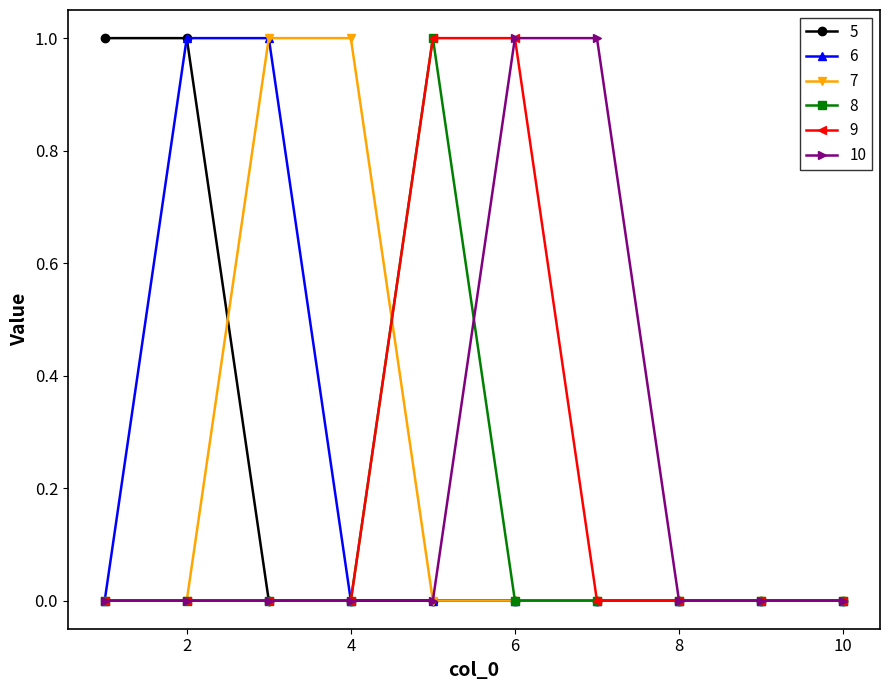

What is the value of the 10 point at the 6th from the left?

1